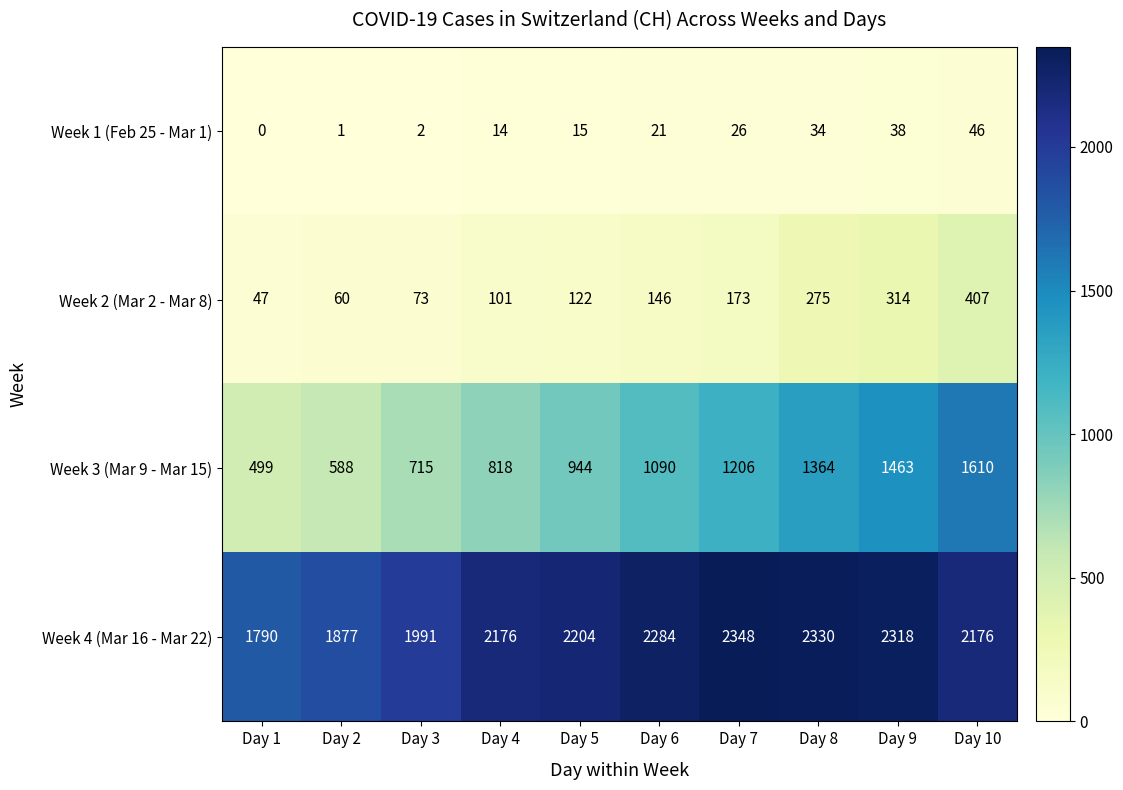

Which label corresponds to the largest value in the chart?

Day 7